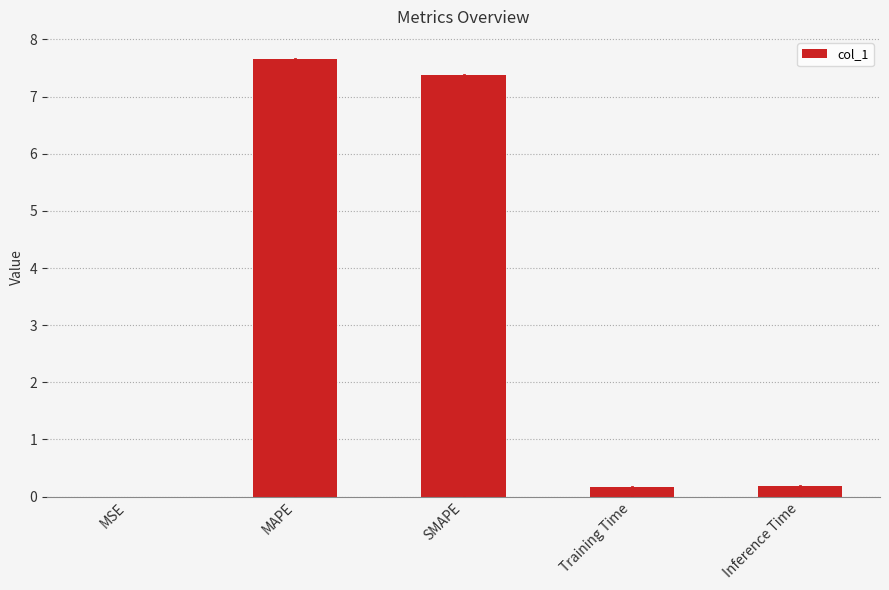

The value at Inference Time is 0.2. True or false?

True